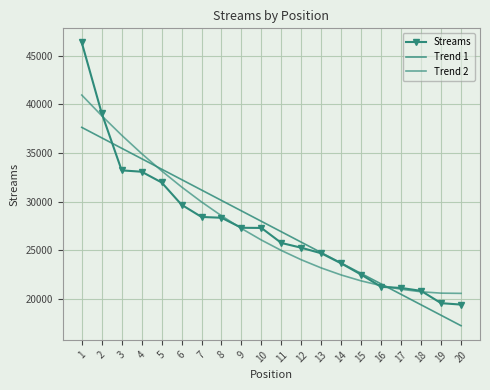

How many intersections are there between Trend 2 and Streams?

5